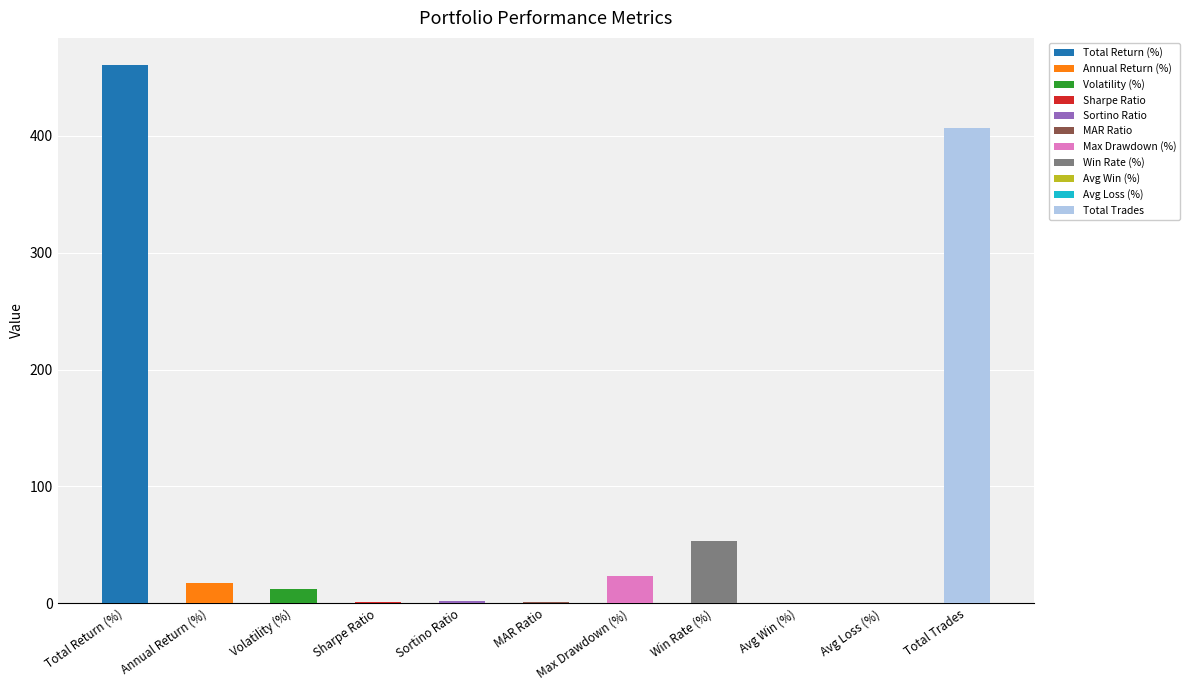

The chart shows a value of 0.4 at Avg Loss (%). True or false?

True